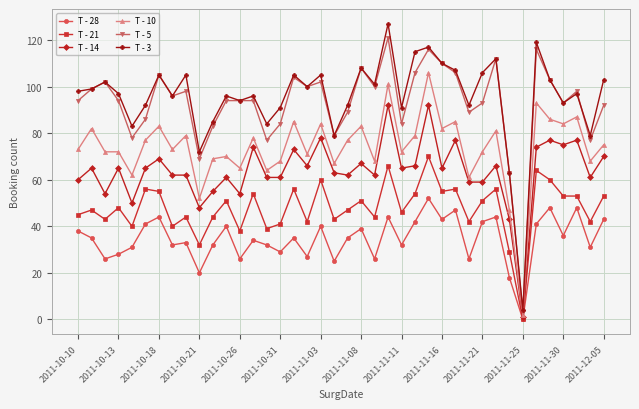

True or false: T - 5 and T - 28 cross at least once.

False